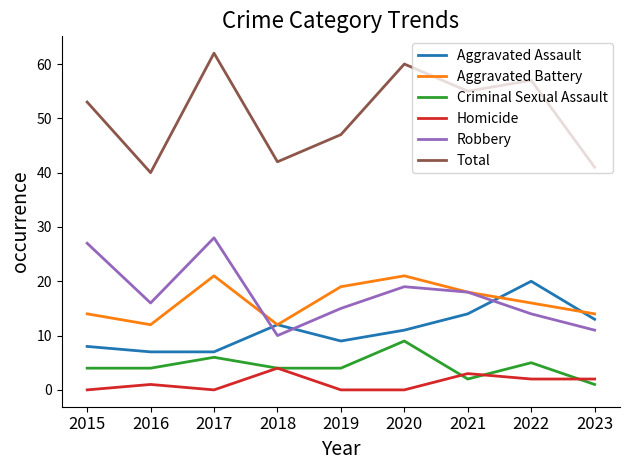

Which series has the largest range (max minus min)?

Total